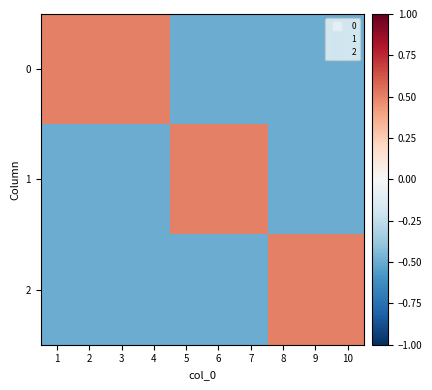

Reading left to right, transcribe all the data shown in this chart.

0: 1=0.5	2=0.5	3=0.5	4=0.5	5=-0.5	6=-0.5	7=-0.5	8=-0.5	9=-0.5	10=-0.5
1: 1=-0.5	2=-0.5	3=-0.5	4=-0.5	5=0.5	6=0.5	7=0.5	8=-0.5	9=-0.5	10=-0.5
2: 1=-0.5	2=-0.5	3=-0.5	4=-0.5	5=-0.5	6=-0.5	7=-0.5	8=0.5	9=0.5	10=0.5